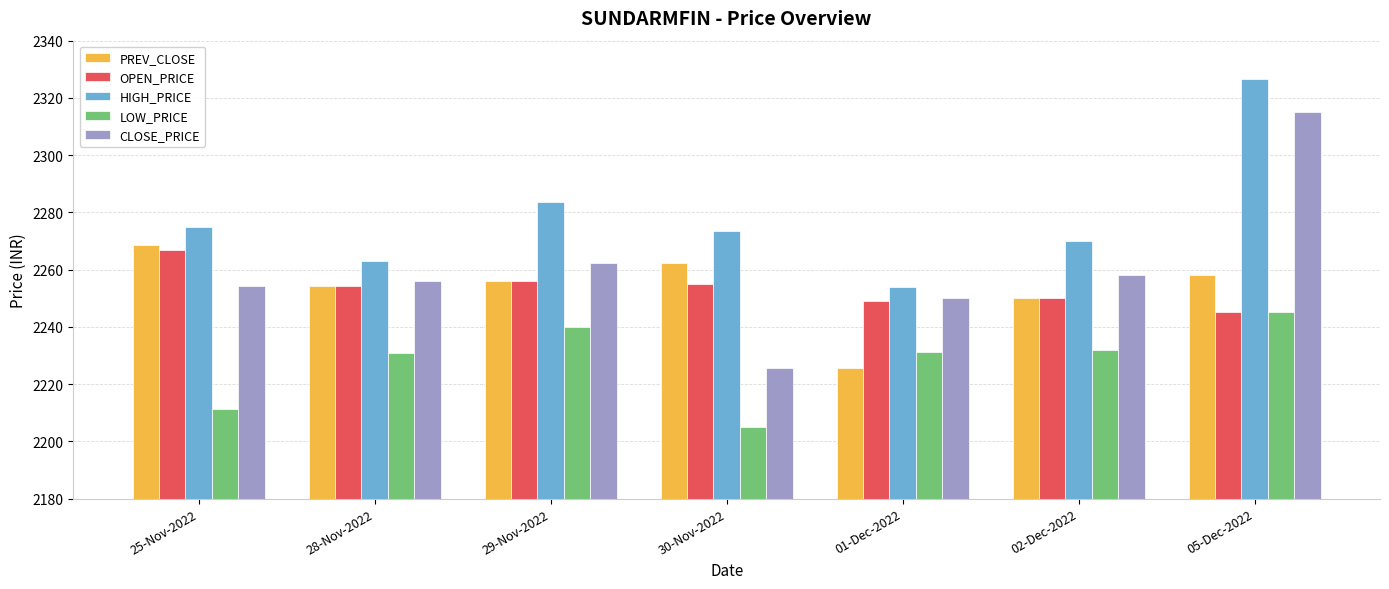

At which category does the chart reach its peak across all series?

05-Dec-2022